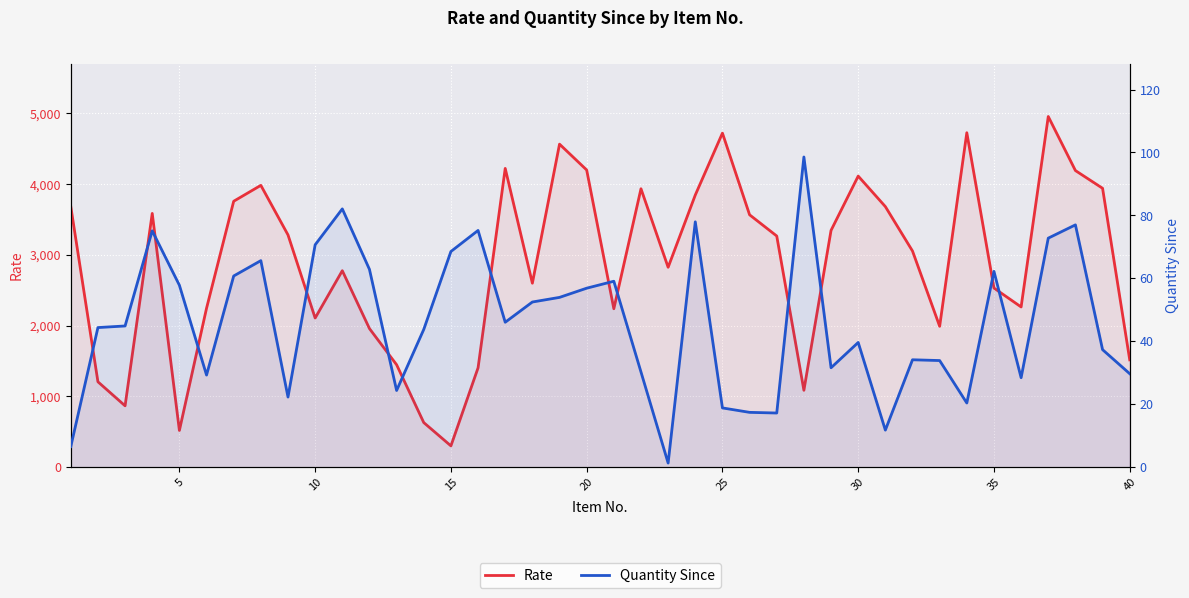

What is the average value of the Rate series?

2879.6